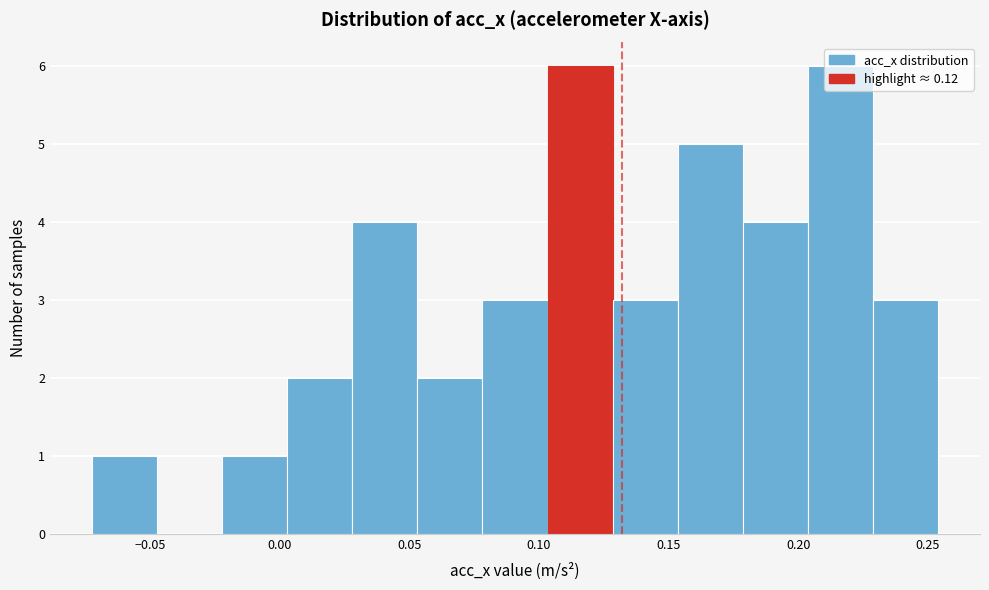

Reading left to right, list every bar in this chart as the range it spans on the x-axis followed by its height. Neither the bar edges nor the heights are printed on the chart, so give them approximately, as read against the axes.

-0.070 to -0.045: 1
-0.045 to -0.020: 0
-0.020 to 0.005: 1
0.005 to 0.030: 2
0.030 to 0.055: 4
0.055 to 0.080: 2
0.080 to 0.105: 3
0.105 to 0.130: 6
0.130 to 0.155: 3
0.155 to 0.180: 5
0.180 to 0.205: 4
0.205 to 0.230: 6
0.230 to 0.255: 3